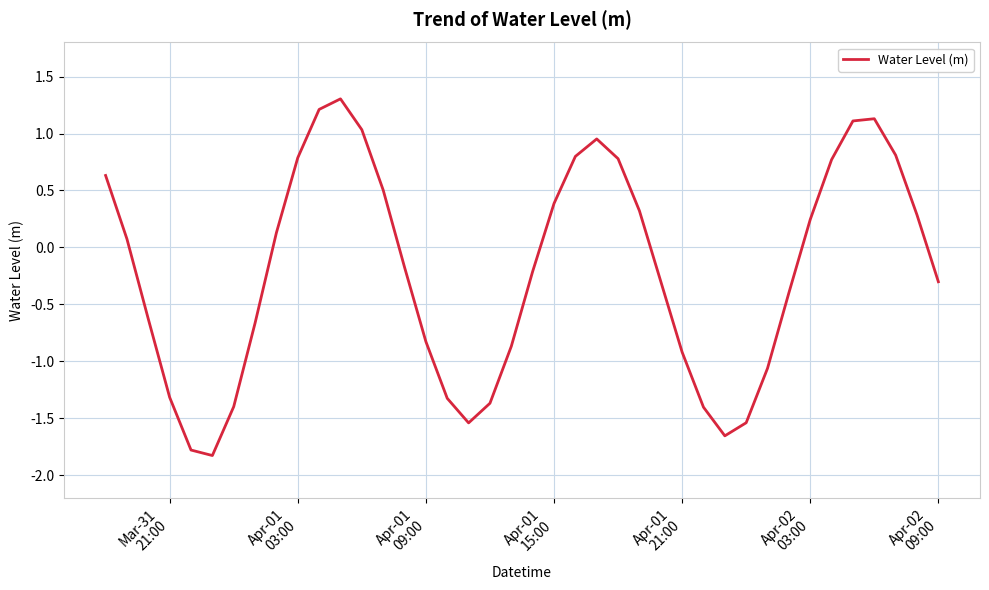

What is the difference between the maximum and minimum values?

3.1